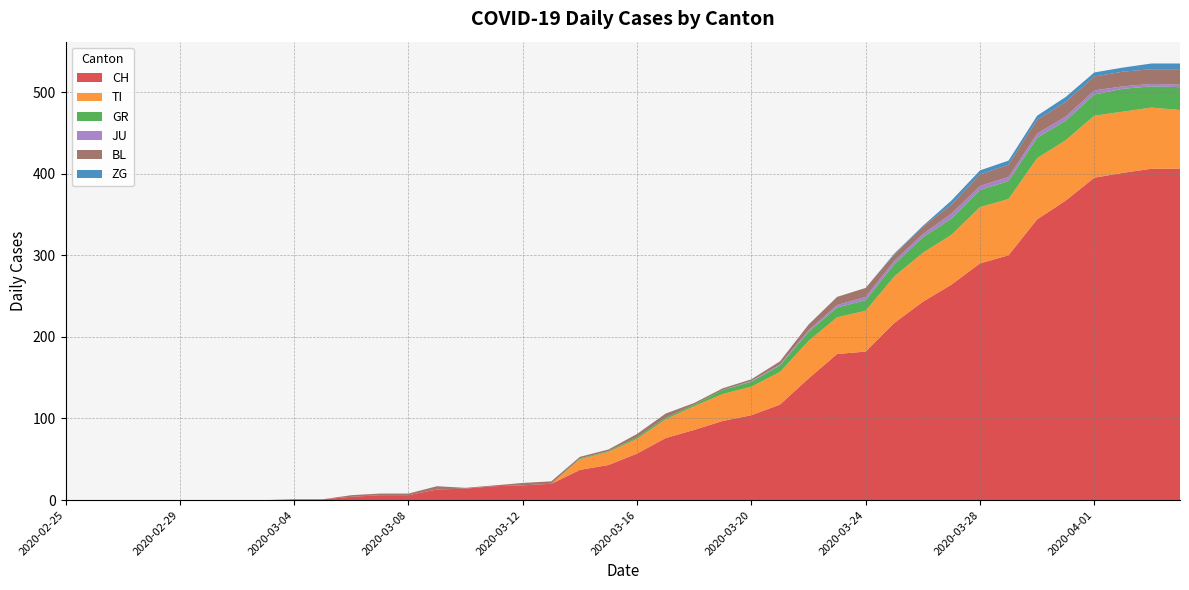

Reading left to right, list all the values displayed in this chart.

CH: 2020-02-25=0	2020-02-26=0	2020-02-27=0	2020-02-28=0	2020-02-29=0	2020-03-01=0	2020-03-02=0	2020-03-03=0	2020-03-04=1	2020-03-05=1	2020-03-06=4	2020-03-07=6	2020-03-08=6	2020-03-09=13	2020-03-10=14	2020-03-11=17	2020-03-12=18	2020-03-13=20	2020-03-14=37	2020-03-15=43	2020-03-16=57	2020-03-17=76	2020-03-18=86	2020-03-19=97	2020-03-20=104	2020-03-21=117	2020-03-22=149	2020-03-23=179	2020-03-24=182	2020-03-25=217	2020-03-26=243	2020-03-27=264	2020-03-28=290	2020-03-29=300	2020-03-30=344	2020-03-31=367	2020-04-01=395	2020-04-02=401	2020-04-03=406	2020-04-04=406
TI: 2020-02-25=0	2020-02-26=0	2020-02-27=0	2020-02-28=0	2020-02-29=0	2020-03-01=0	2020-03-02=0	2020-03-03=0	2020-03-04=0	2020-03-05=0	2020-03-06=0	2020-03-07=0	2020-03-08=0	2020-03-09=0	2020-03-10=0	2020-03-11=0	2020-03-12=0	2020-03-13=0	2020-03-14=13	2020-03-15=16	2020-03-16=18	2020-03-17=23	2020-03-18=29	2020-03-19=33	2020-03-20=35	2020-03-21=40	2020-03-22=46	2020-03-23=45	2020-03-24=50	2020-03-25=57	2020-03-26=60	2020-03-27=61	2020-03-28=69	2020-03-29=69	2020-03-30=75	2020-03-31=74	2020-04-01=76	2020-04-02=75	2020-04-03=75	2020-04-04=72
GR: 2020-02-25=0	2020-02-26=0	2020-02-27=0	2020-02-28=0	2020-02-29=0	2020-03-01=0	2020-03-02=0	2020-03-03=0	2020-03-04=0	2020-03-05=0	2020-03-06=0	2020-03-07=0	2020-03-08=0	2020-03-09=0	2020-03-10=0	2020-03-11=0	2020-03-12=0	2020-03-13=0	2020-03-14=1	2020-03-15=1	2020-03-16=2	2020-03-17=2	2020-03-18=2	2020-03-19=5	2020-03-20=6	2020-03-21=8	2020-03-22=11	2020-03-23=12	2020-03-24=13	2020-03-25=15	2020-03-26=19	2020-03-27=20	2020-03-28=21	2020-03-29=22	2020-03-30=25	2020-03-31=24	2020-04-01=26	2020-04-02=28	2020-04-03=26	2020-04-04=28
JU: 2020-02-25=0	2020-02-26=0	2020-02-27=0	2020-02-28=0	2020-02-29=0	2020-03-01=0	2020-03-02=0	2020-03-03=0	2020-03-04=0	2020-03-05=0	2020-03-06=0	2020-03-07=0	2020-03-08=0	2020-03-09=0	2020-03-10=0	2020-03-11=0	2020-03-12=0	2020-03-13=0	2020-03-14=0	2020-03-15=0	2020-03-16=0	2020-03-17=0	2020-03-18=0	2020-03-19=0	2020-03-20=1	2020-03-21=1	2020-03-22=2	2020-03-23=3	2020-03-24=4	2020-03-25=4	2020-03-26=4	2020-03-27=6	2020-03-28=5	2020-03-29=5	2020-03-30=5	2020-03-31=5	2020-04-01=5	2020-04-02=3	2020-04-03=3	2020-04-04=3
BL: 2020-02-25=0	2020-02-26=0	2020-02-27=0	2020-02-28=0	2020-02-29=0	2020-03-01=0	2020-03-02=0	2020-03-03=0	2020-03-04=0	2020-03-05=0	2020-03-06=2	2020-03-07=2	2020-03-08=2	2020-03-09=4	2020-03-10=1	2020-03-11=1	2020-03-12=3	2020-03-13=3	2020-03-14=2	2020-03-15=2	2020-03-16=4	2020-03-17=5	2020-03-18=2	2020-03-19=2	2020-03-20=2	2020-03-21=4	2020-03-22=7	2020-03-23=10	2020-03-24=11	2020-03-25=8	2020-03-26=9	2020-03-27=11	2020-03-28=14	2020-03-29=15	2020-03-30=17	2020-03-31=18	2020-04-01=17	2020-04-02=18	2020-04-03=18	2020-04-04=19
ZG: 2020-02-25=0	2020-02-26=0	2020-02-27=0	2020-02-28=0	2020-02-29=0	2020-03-01=0	2020-03-02=0	2020-03-03=0	2020-03-04=0	2020-03-05=0	2020-03-06=0	2020-03-07=0	2020-03-08=0	2020-03-09=0	2020-03-10=0	2020-03-11=0	2020-03-12=0	2020-03-13=0	2020-03-14=0	2020-03-15=0	2020-03-16=0	2020-03-17=0	2020-03-18=0	2020-03-19=0	2020-03-20=0	2020-03-21=0	2020-03-22=0	2020-03-23=0	2020-03-24=0	2020-03-25=1	2020-03-26=1	2020-03-27=5	2020-03-28=5	2020-03-29=5	2020-03-30=5	2020-03-31=6	2020-04-01=5	2020-04-02=5	2020-04-03=7	2020-04-04=7